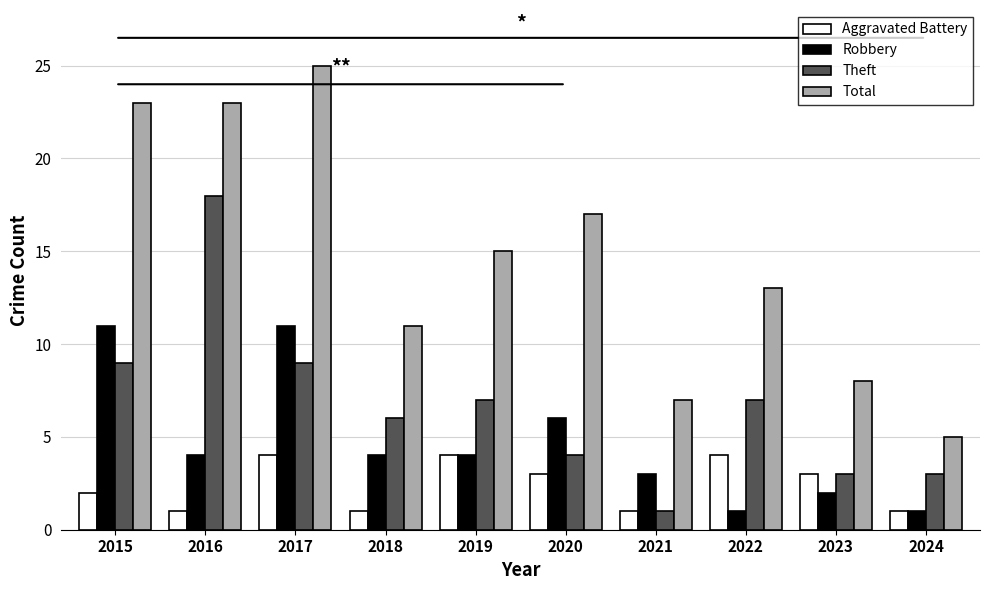

Which series has the widest spread of values?

Total